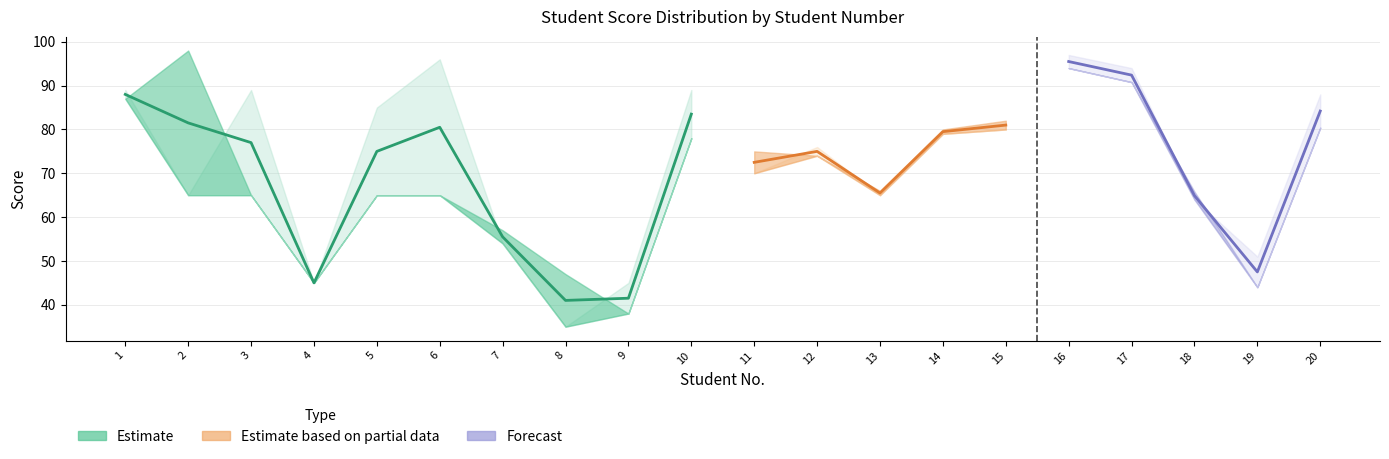

At which category does maths reach its first local valley?

4